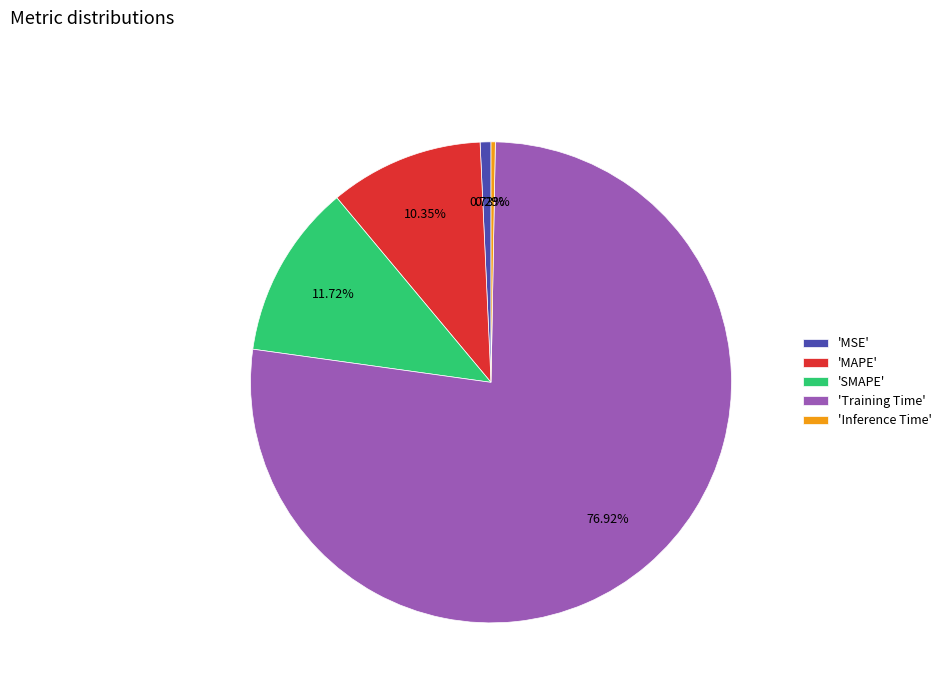

Which slice is the largest?

'Training Time'